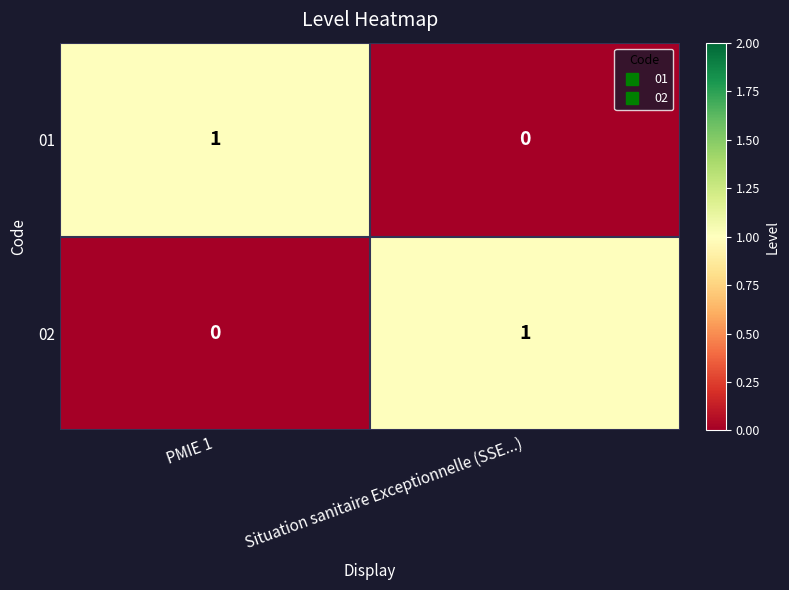

Where is 02 nearest to the value 0?

PMIE 1